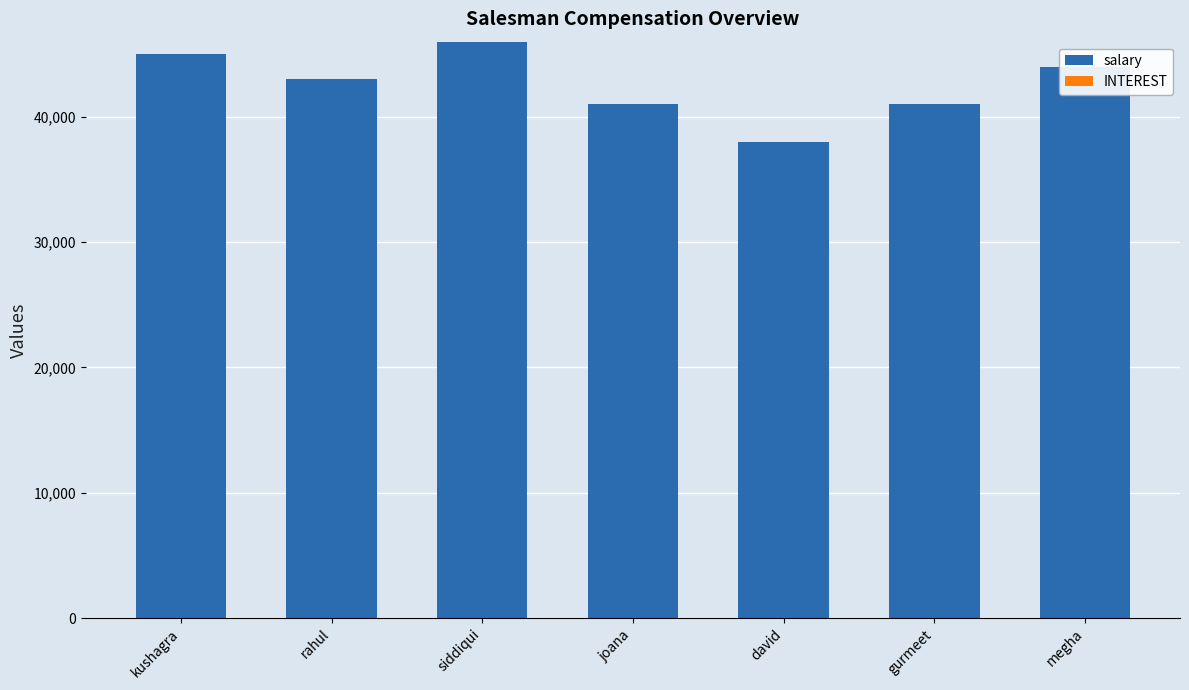

Does the chart contain stacked bars?

Yes